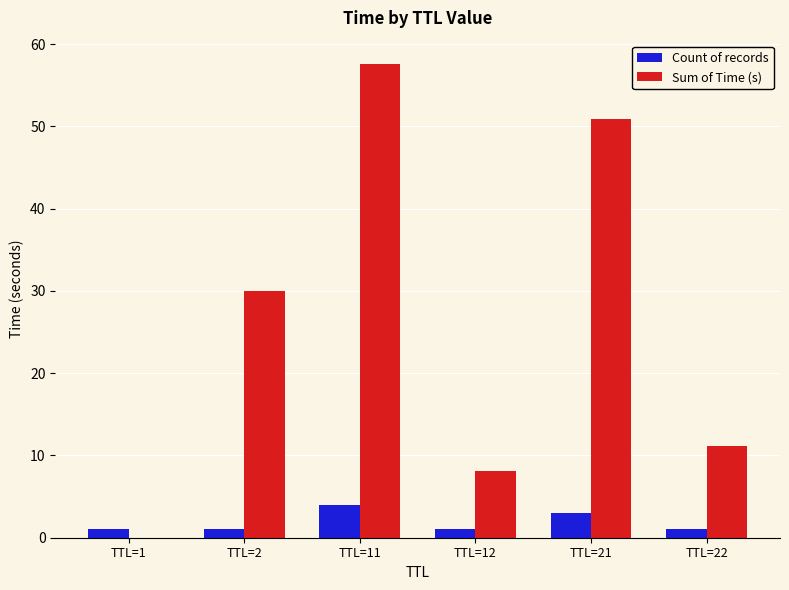

Which series has the largest range (max minus min)?

Sum of Time (s)